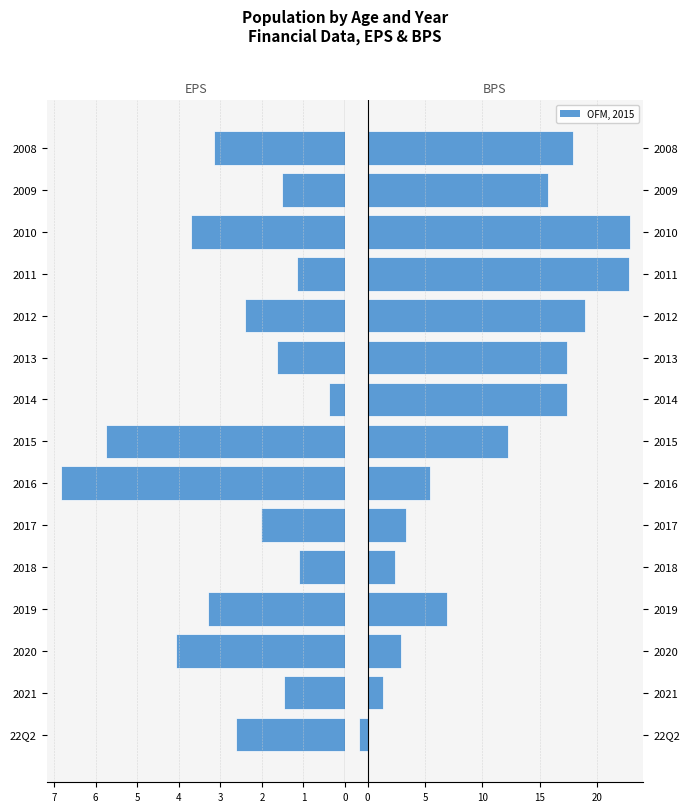

Between 2011 and 2010, which series saw the biggest shift?

BPS